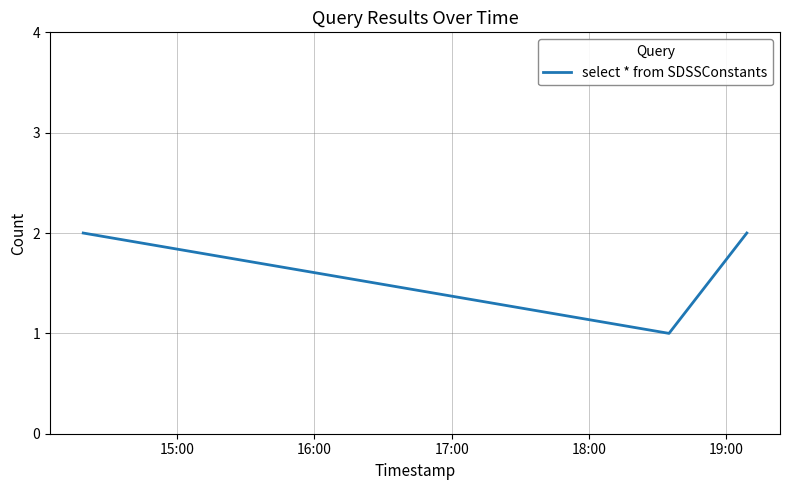

Reading left to right, transcribe all the data shown in this chart.

2	1	2